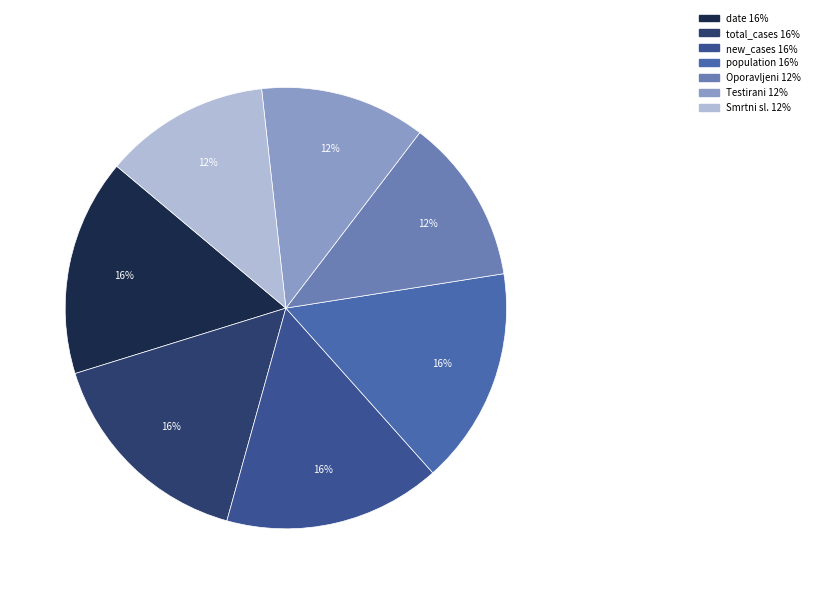

Which category has the biggest portion of the pie?

date